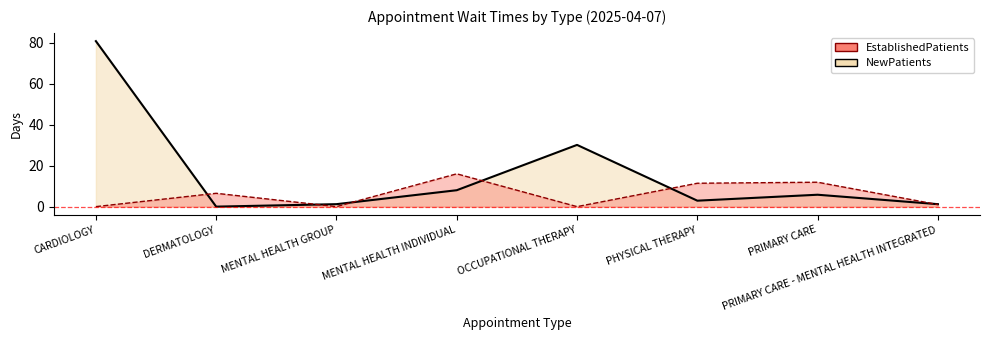

How many categories are shown in the chart?

8